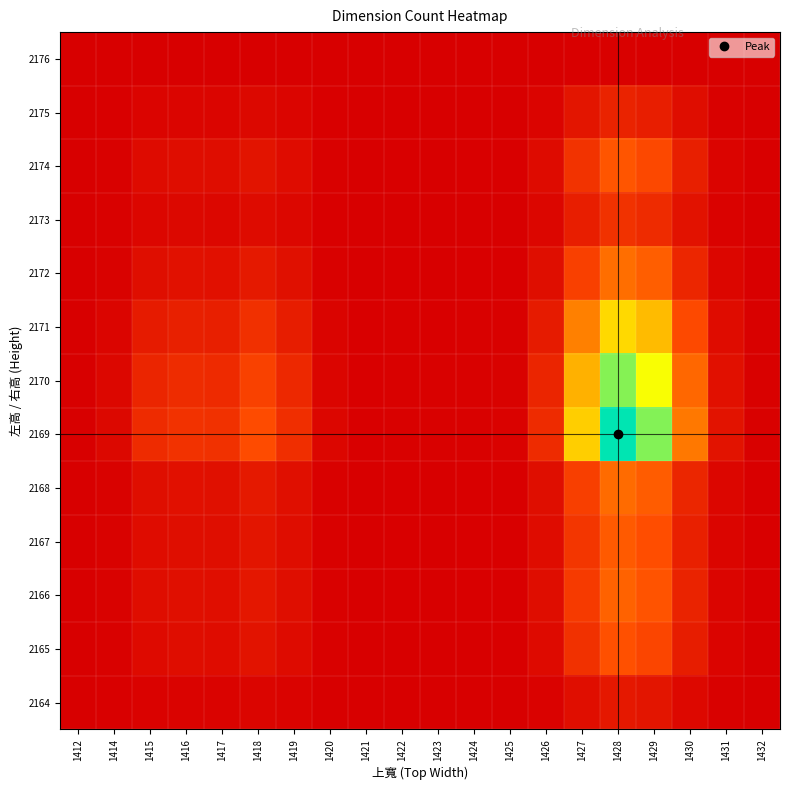

Which label corresponds to the largest value in the chart?

1428